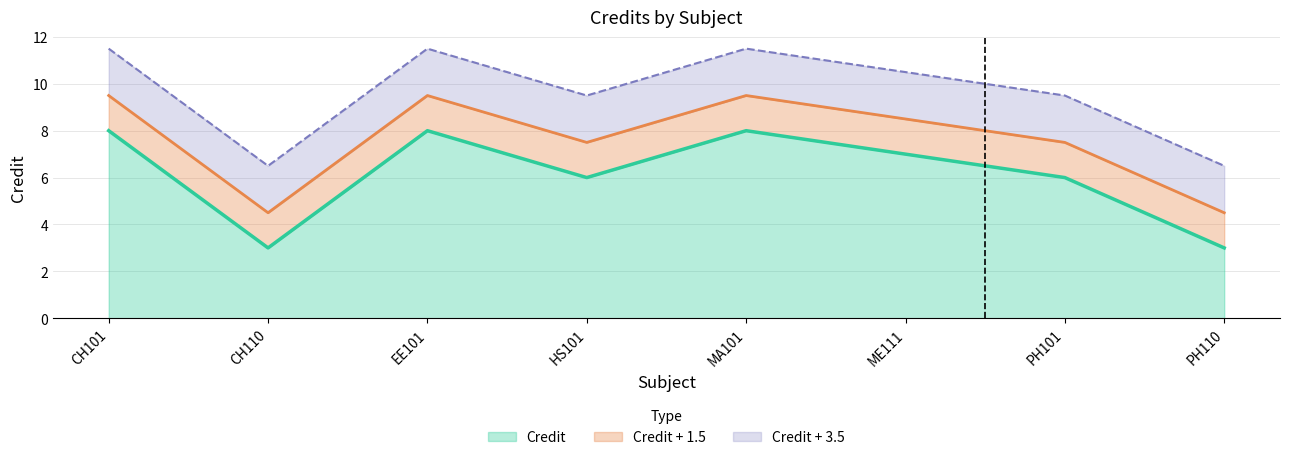

Is it true that the value at ME111 is 7?

True